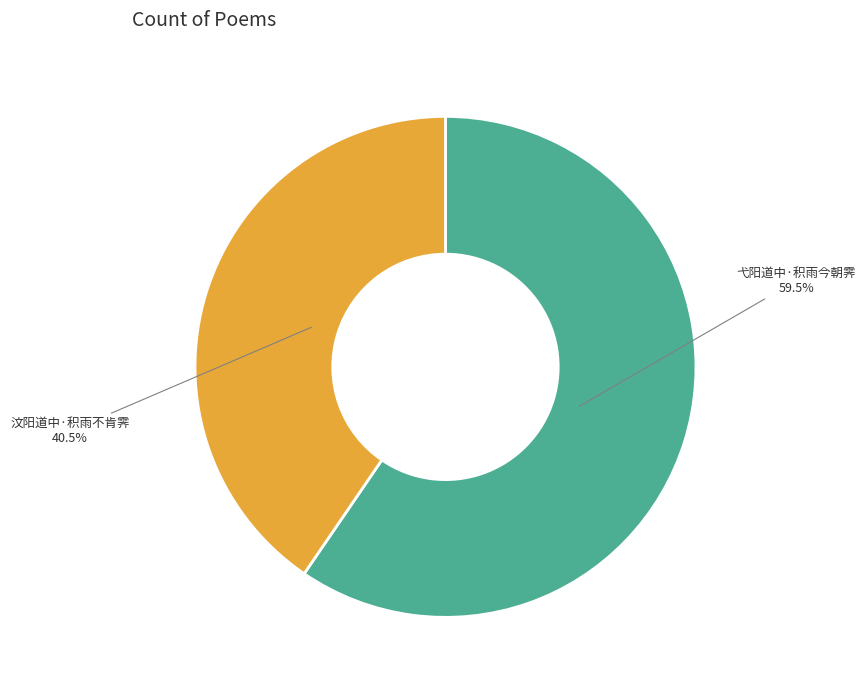

Which slice is the smallest?

汶阳道中·积雨不肯霁